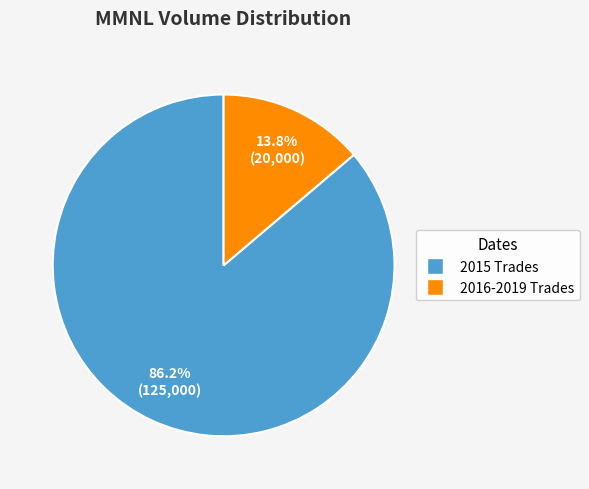

Count the number of slices in the pie.

2